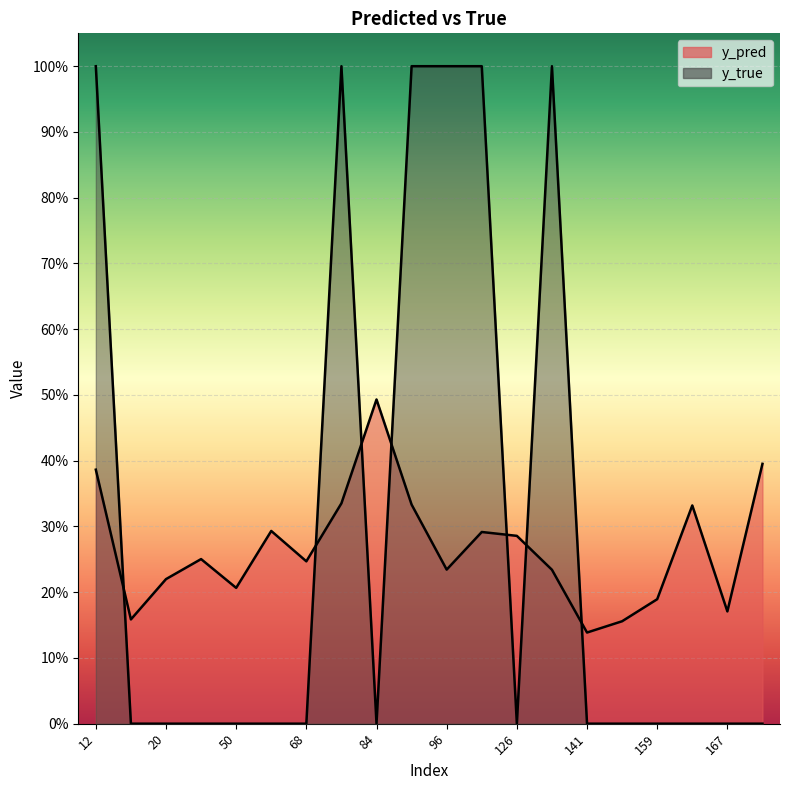

How many data points in y_true are above 0?

6